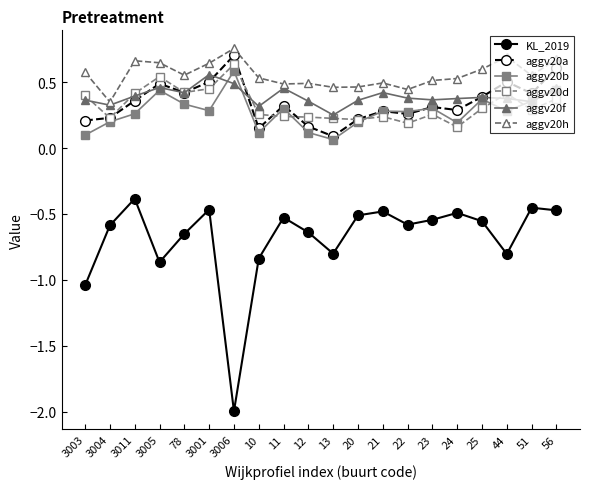

Which series changed the most between 3011 and 3006?

KL_2019